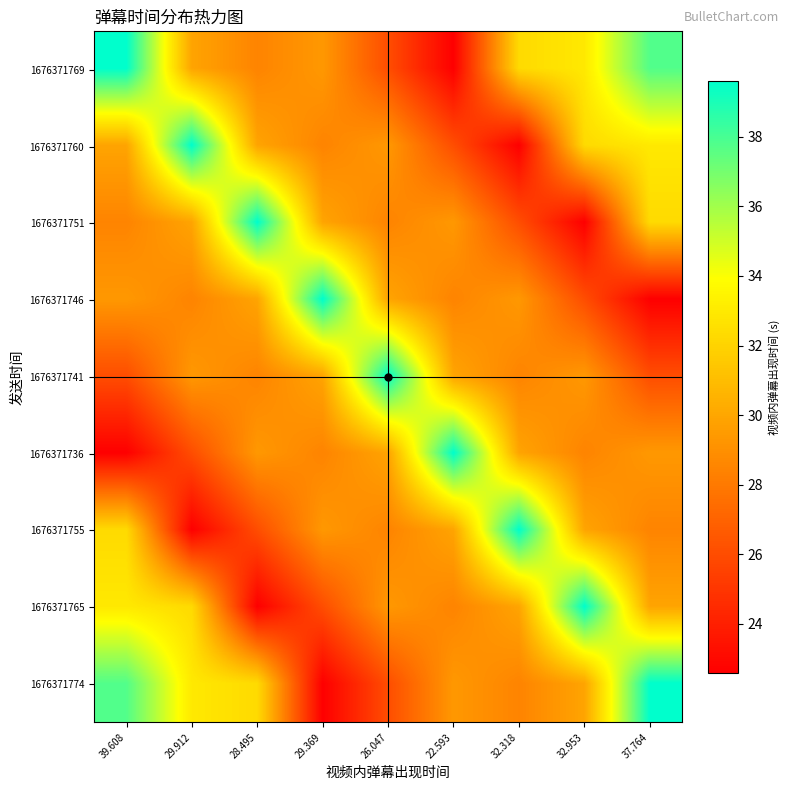

Rank the series by their maximum value, from highest to lowest.

1676371769, 1676371760, 1676371751, 1676371746, 1676371741, 1676371736, 1676371755, 1676371765, 1676371774